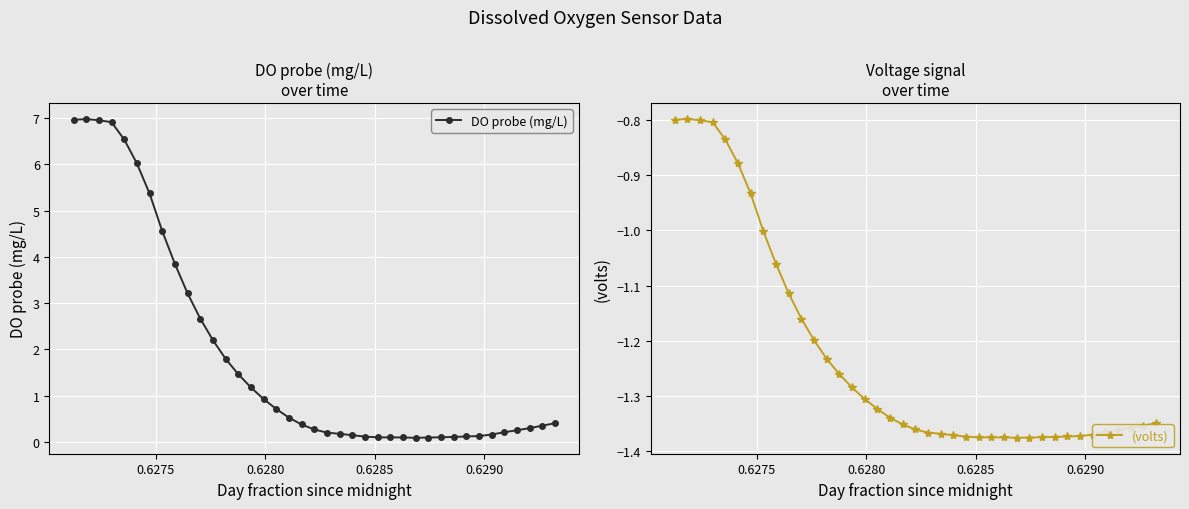

True or false: DO probe (mg/L) has more than 0 interior local peaks.

True